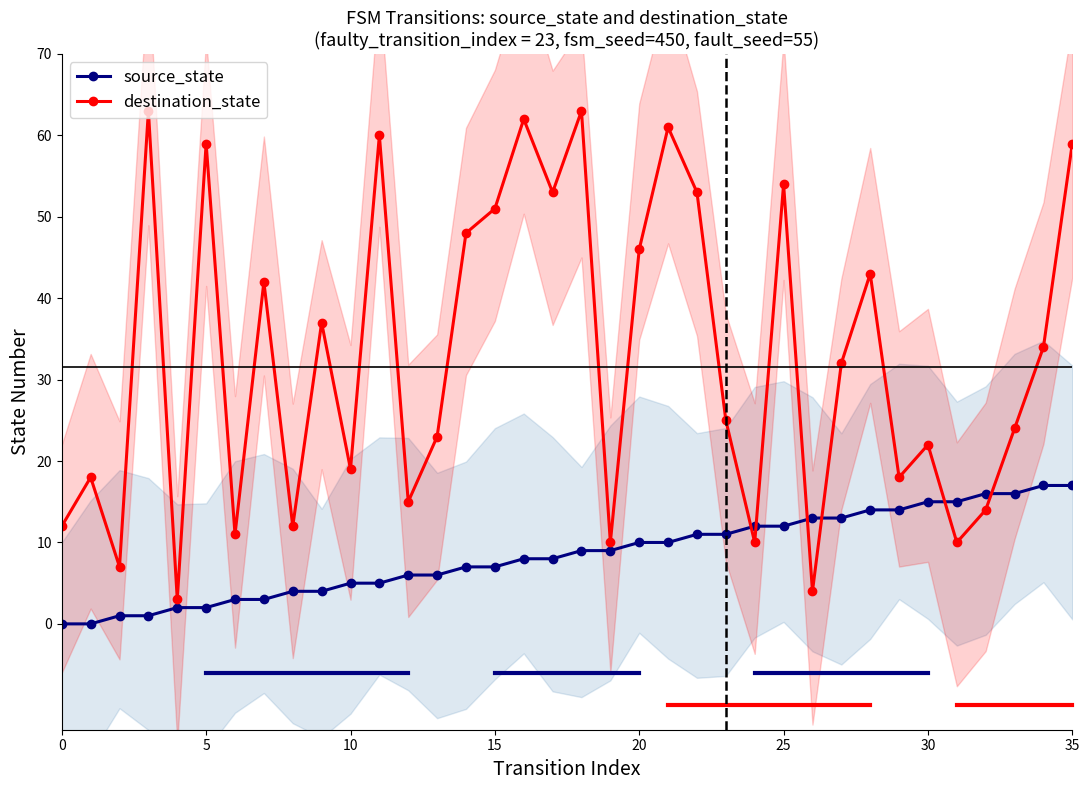

How many lines are shown in the chart?

2